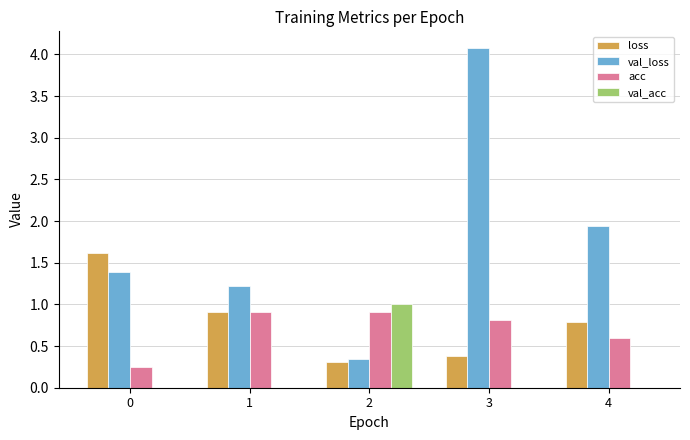

The value of val_acc at 0 is 0.0. True or false?

True